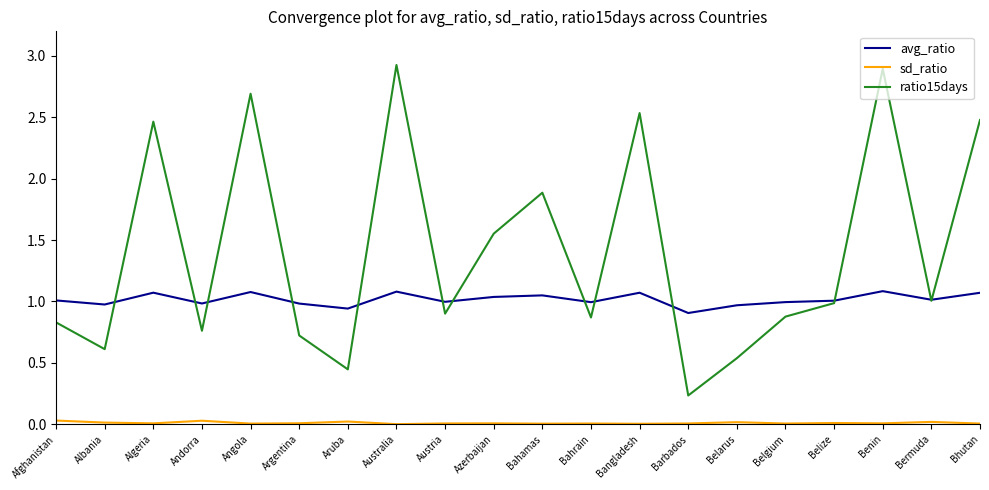

How many lines are shown in the chart?

3